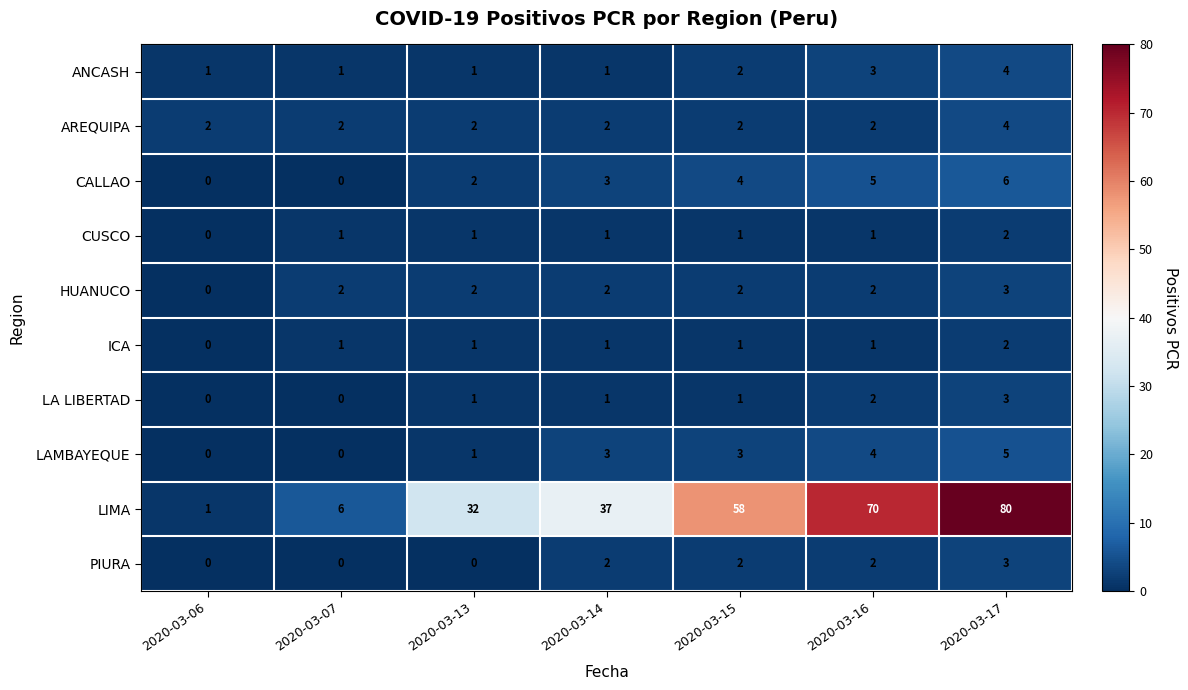

The ICA series shows 1 at 2020-03-14. True or false?

True